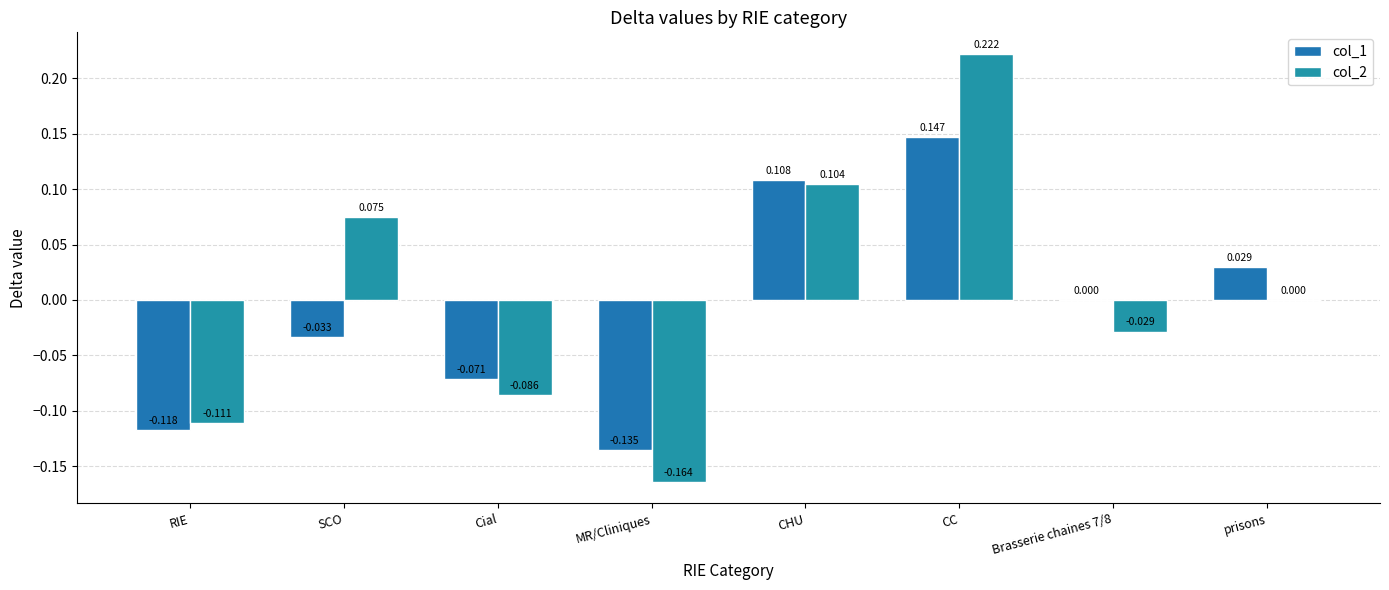

How many groups of bars are there?

8